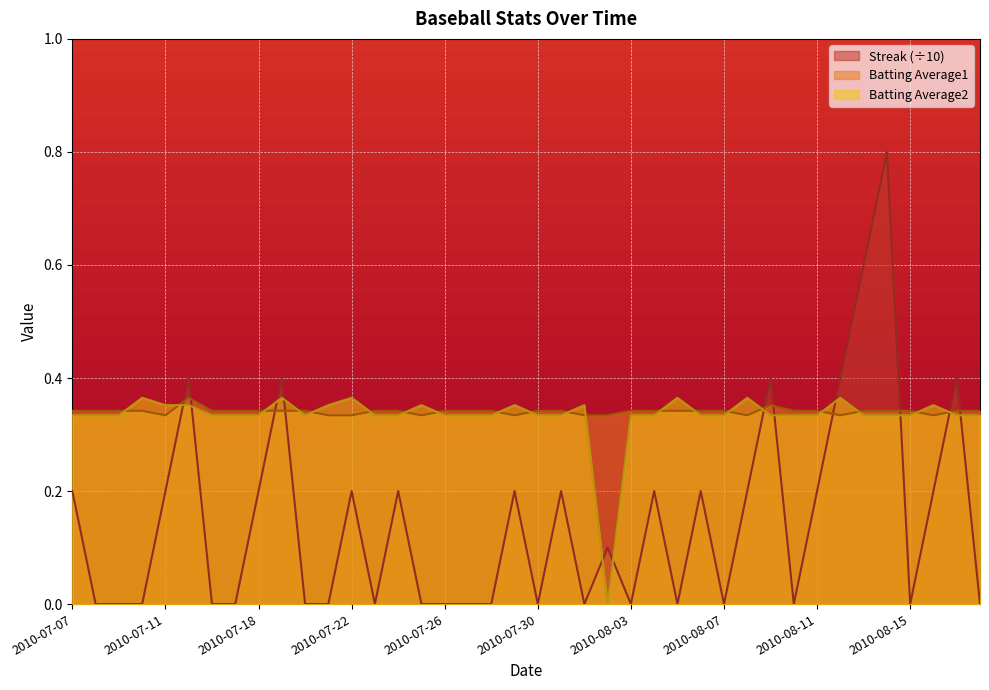

The Streak series shows 0.0 at 2010-08-07. True or false?

True